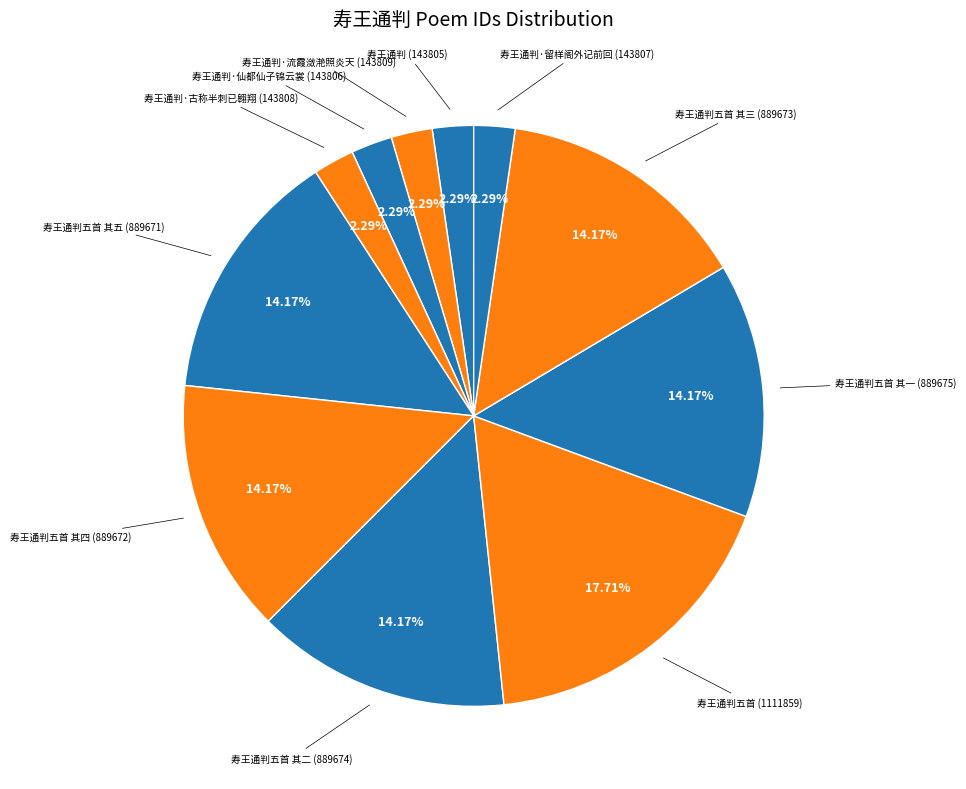

Is there any slice that represents more than half of the pie?

No